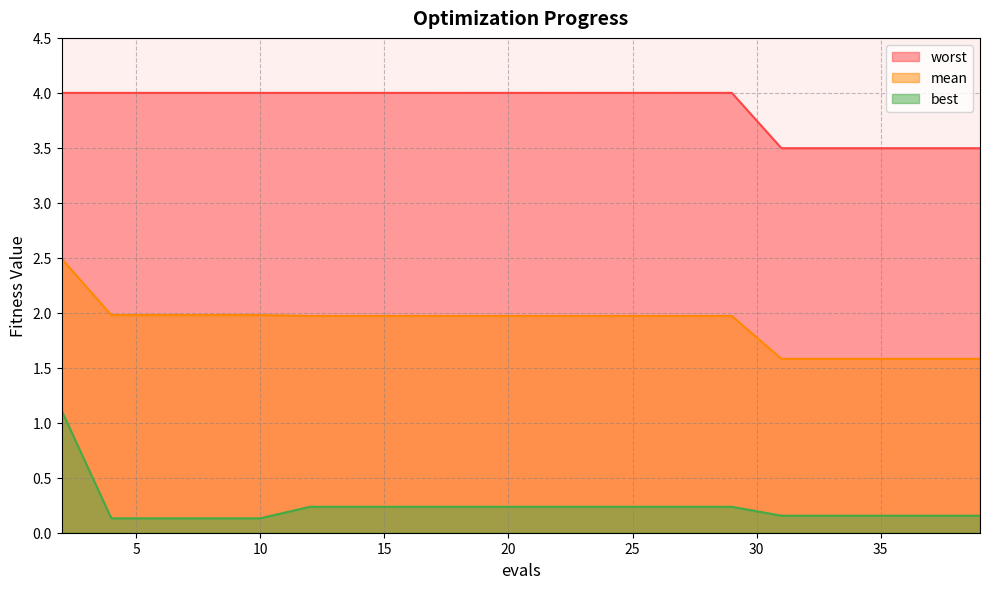

Read the worst value at 35.

3.5